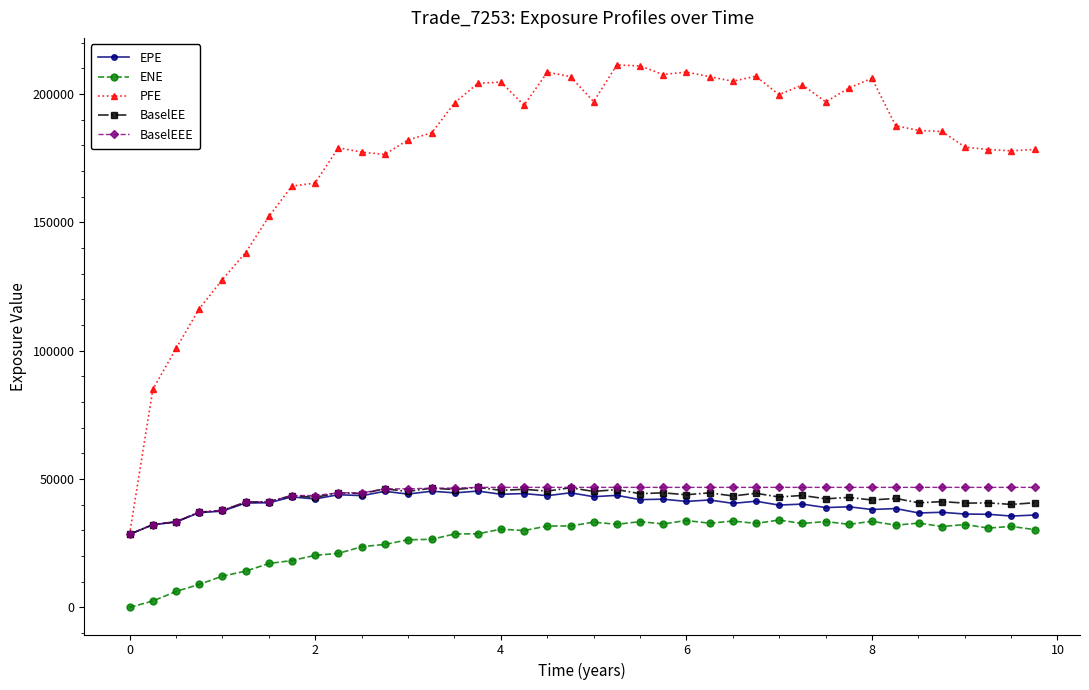

What is the greatest value displayed?

211244.0